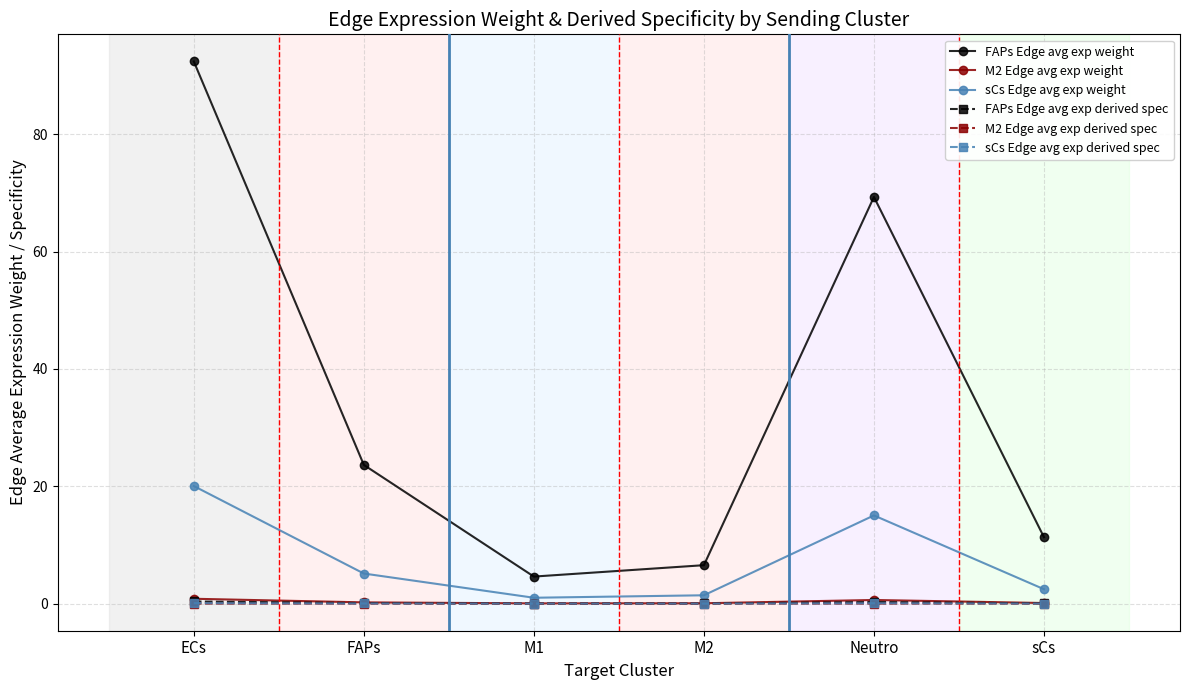

What is the label of the 6th point from the left?

sCs